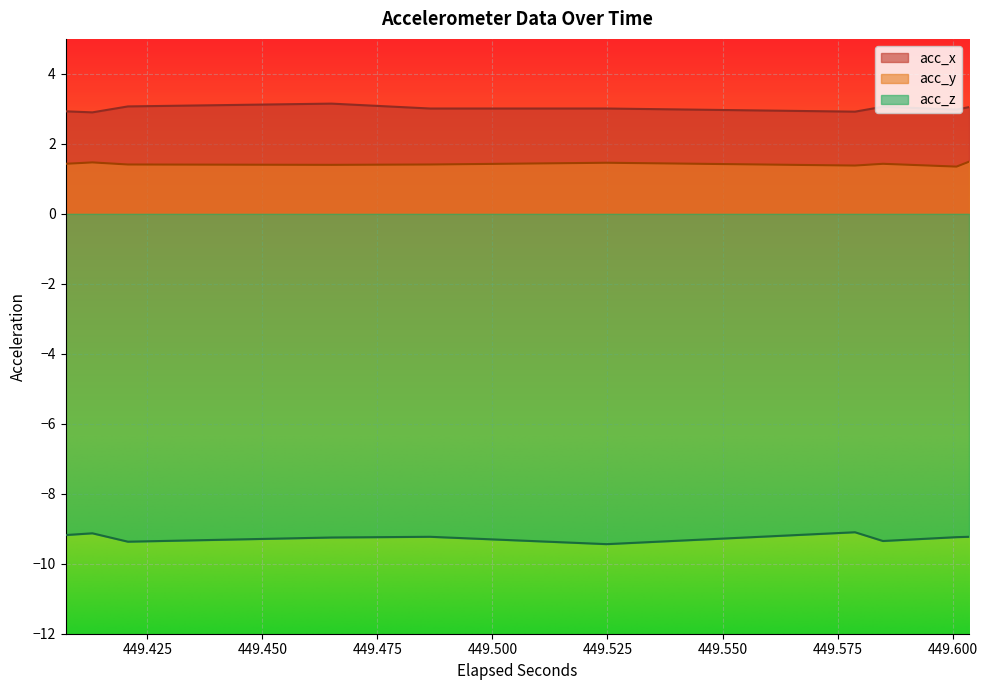

True or false: acc_y and acc_x cross at least once.

False